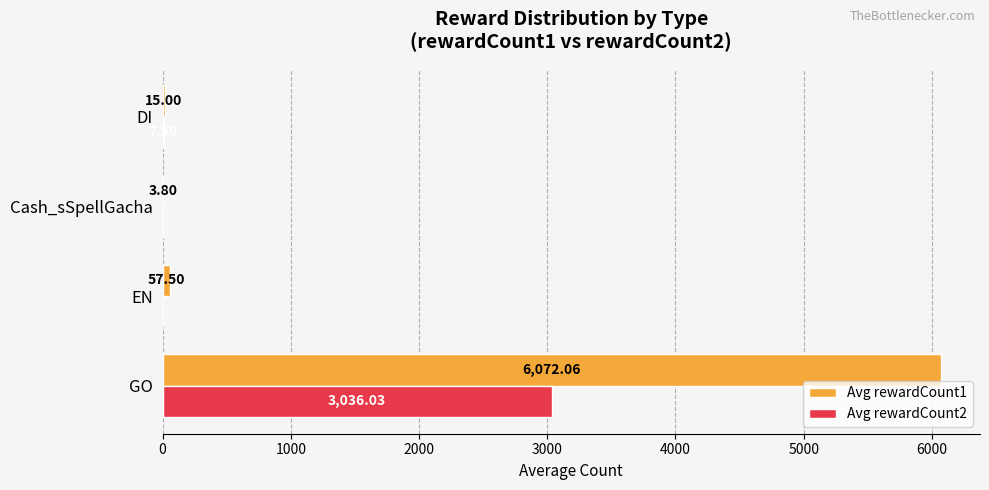

What is the average value of the Avg rewardCount2 series?

760.9